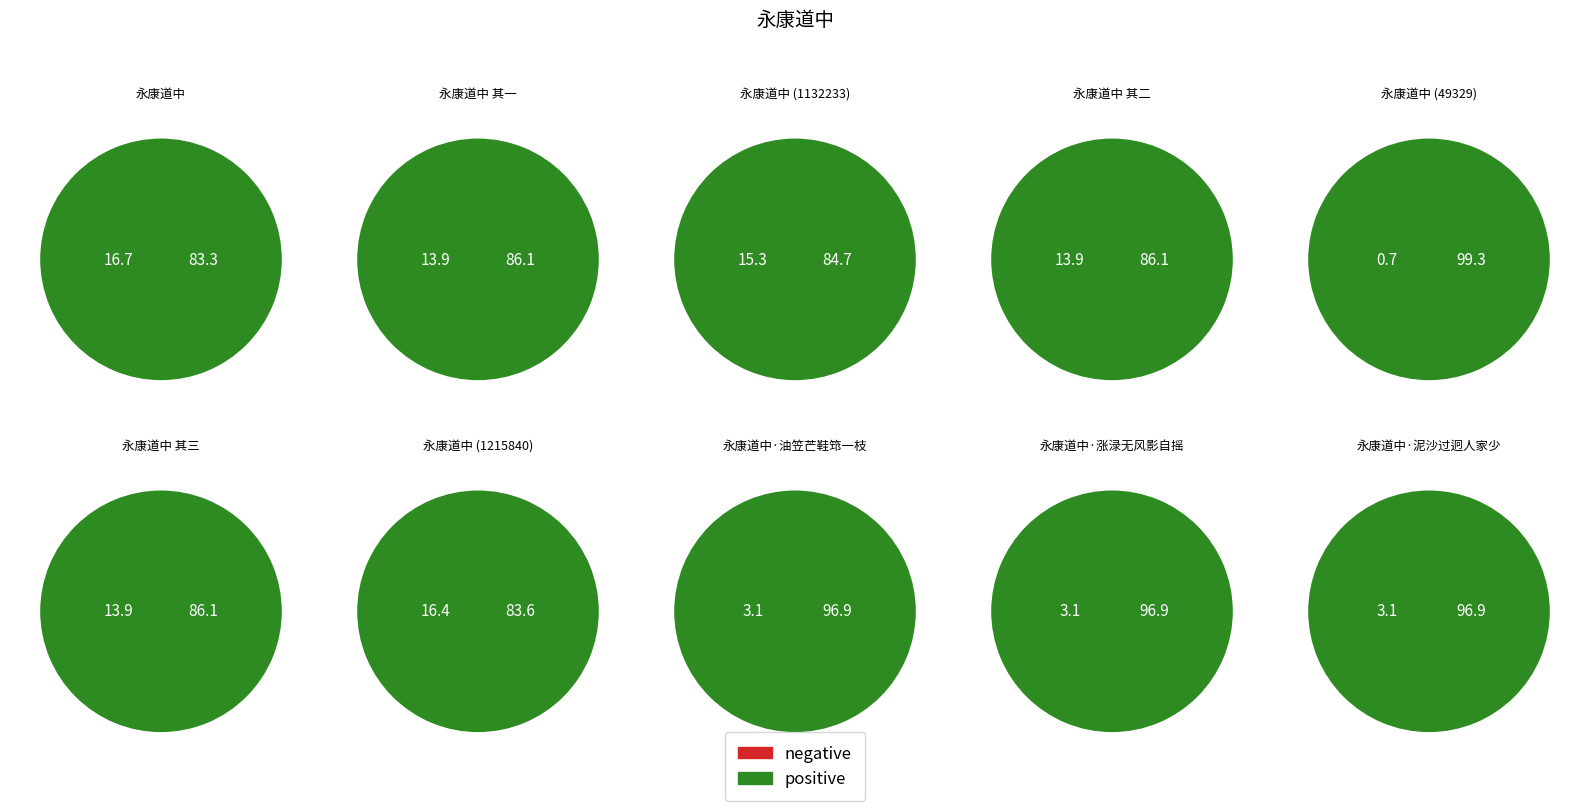

Is 永康道中 the majority of the pie?

No